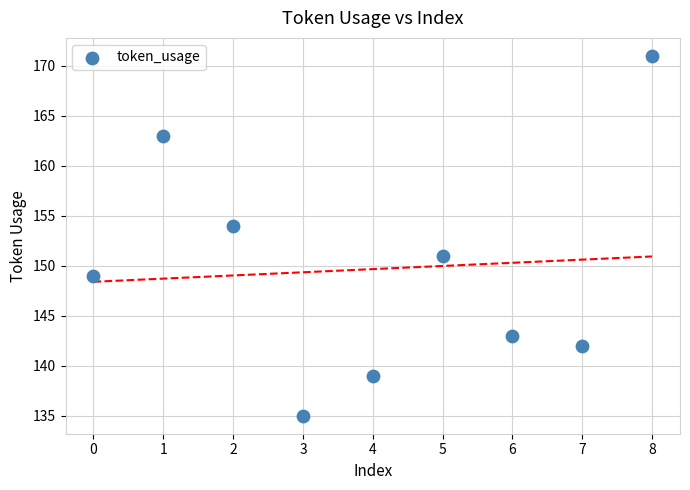

What Y value in the scatter plot is closest to 153?

154